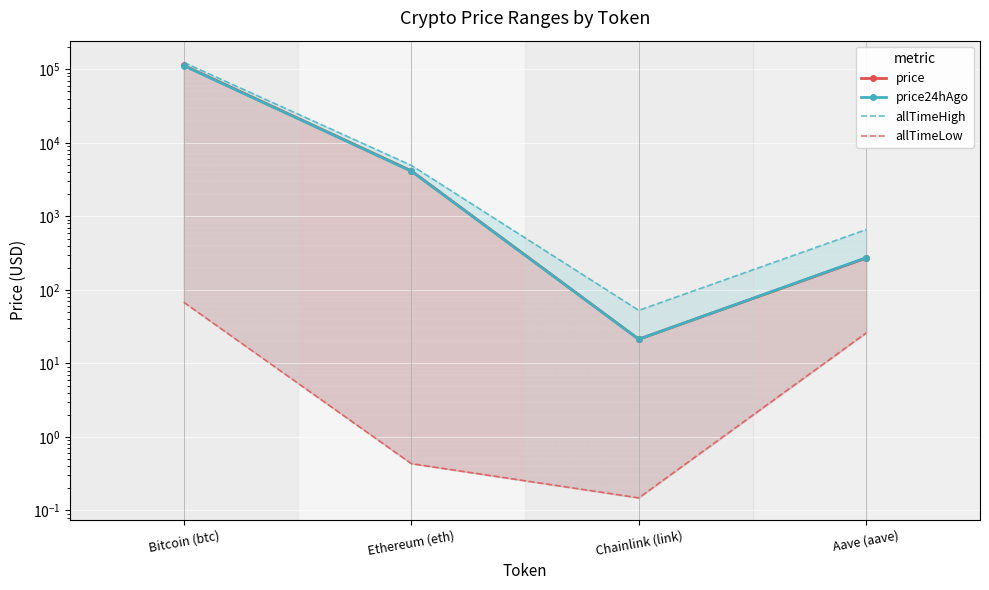

Where is the first local minimum for price?

Chainlink (link)